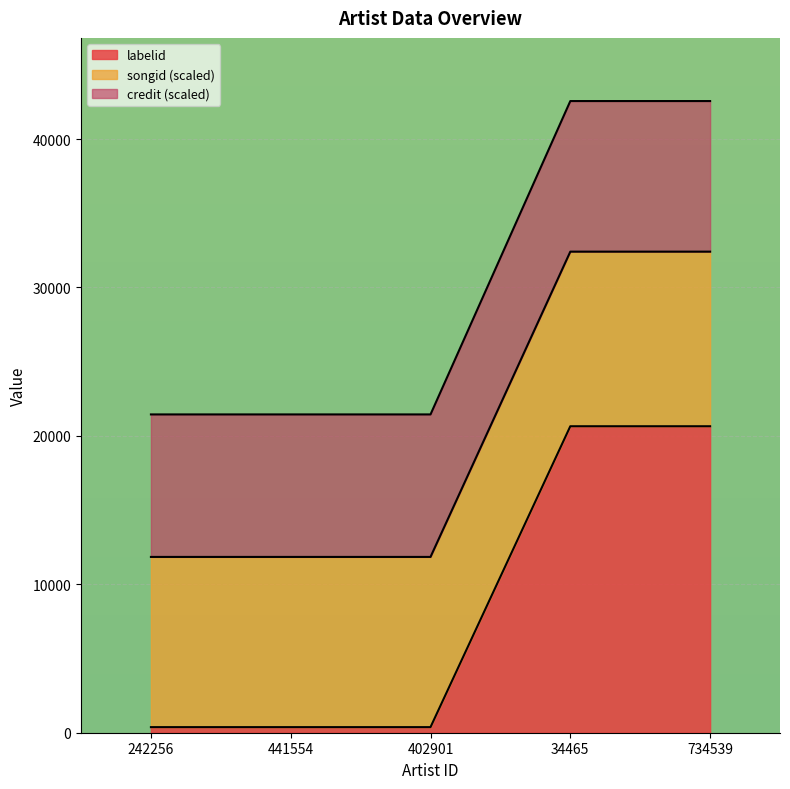

What is the sum of the credit values at 734539 and 441554?

21027.0